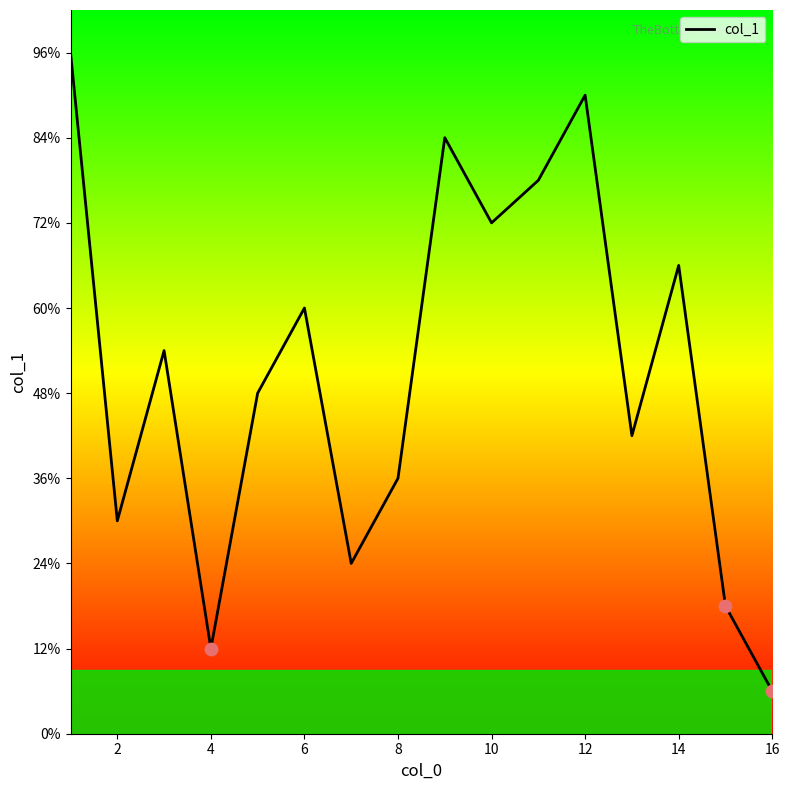

Is this an area chart (filled region under the line)?

No